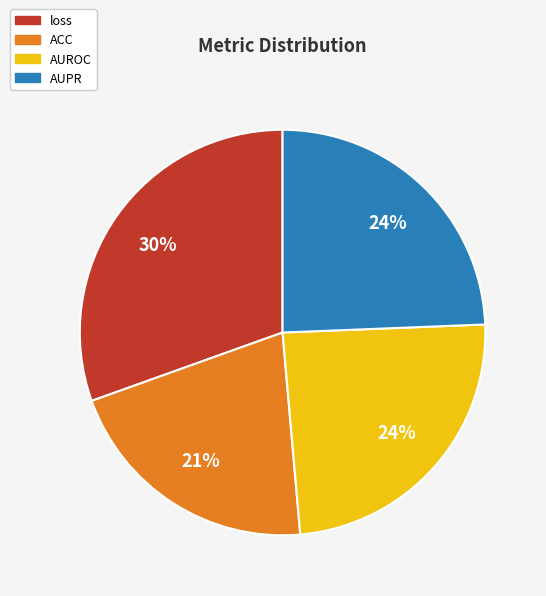

How many slices are in this pie chart?

4